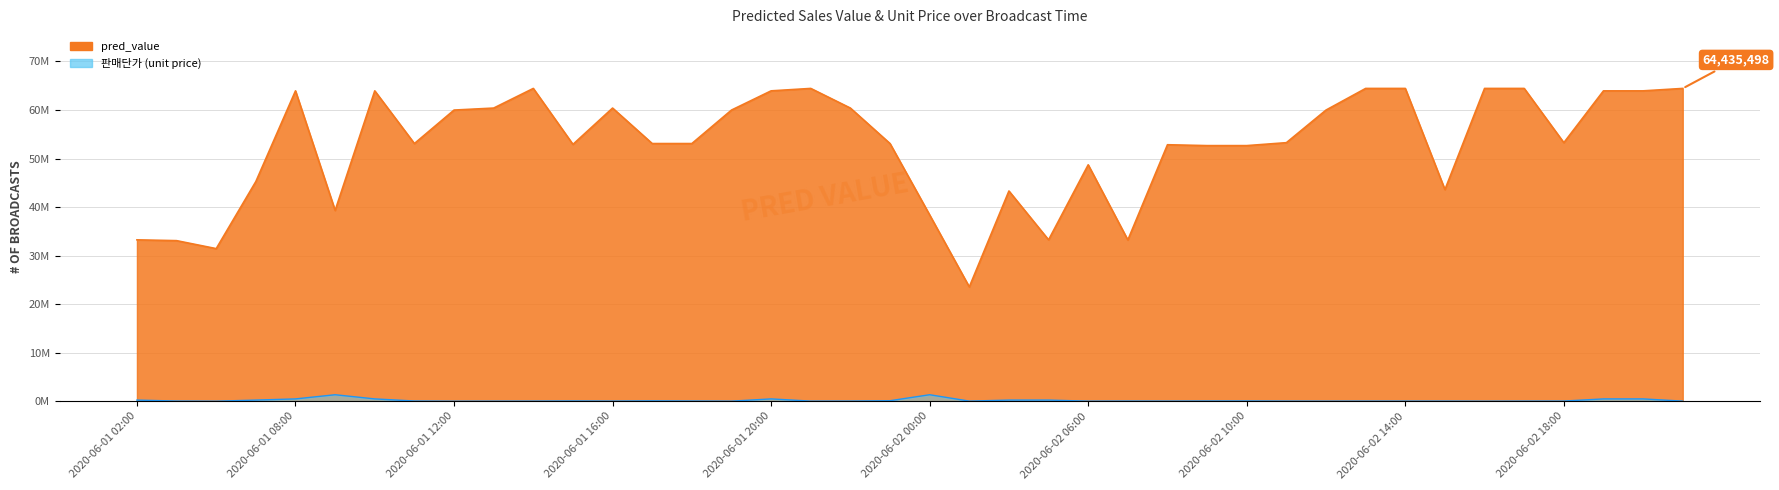

In pred_value, how many points are lower than both neighbors (excluding endpoints)?

9